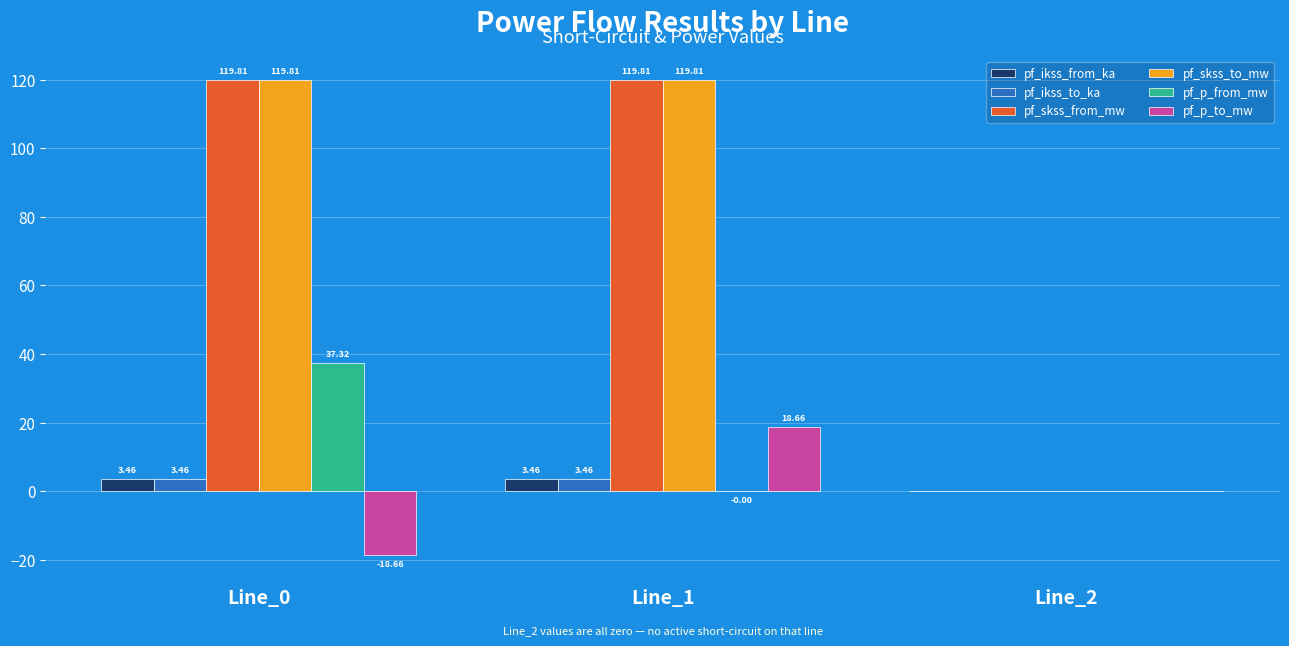

Count the pf_ikss_to_ka values in the range 0 to 3.

1